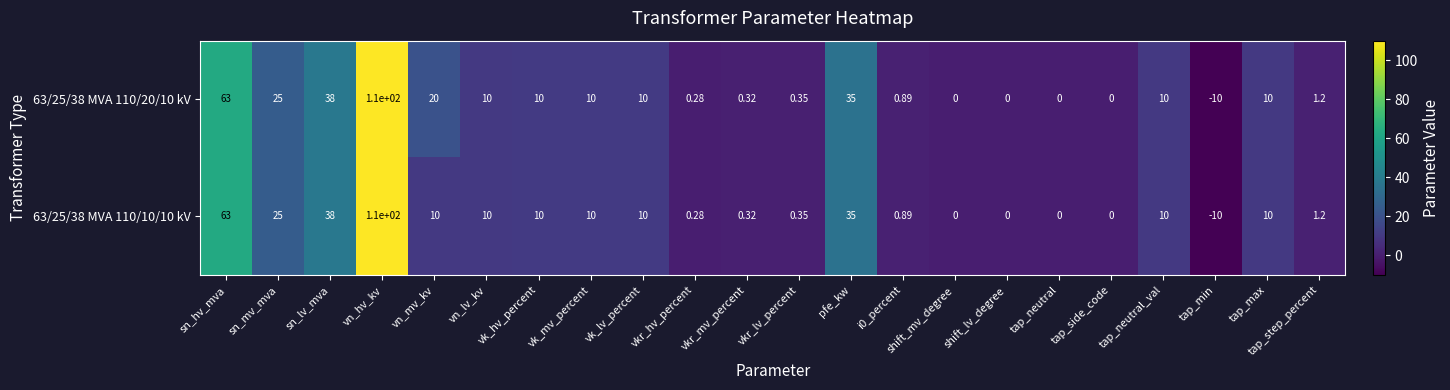

At which label does 63/25/38 MVA 110/10/10 kV reach its peak?

vn_hv_kv